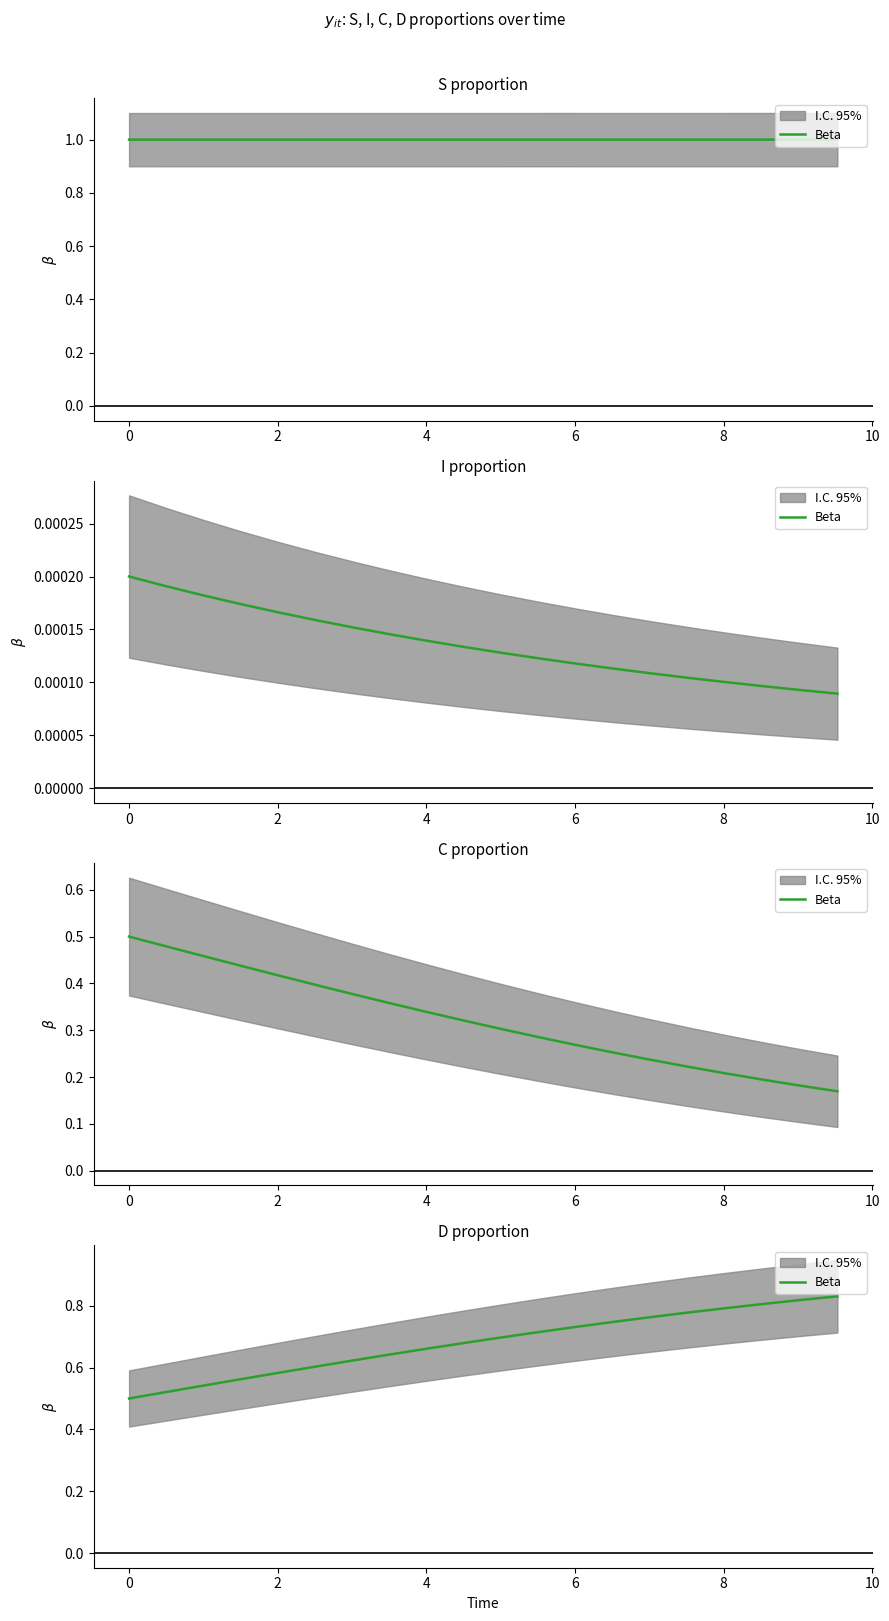

How many data points does each series have?

20